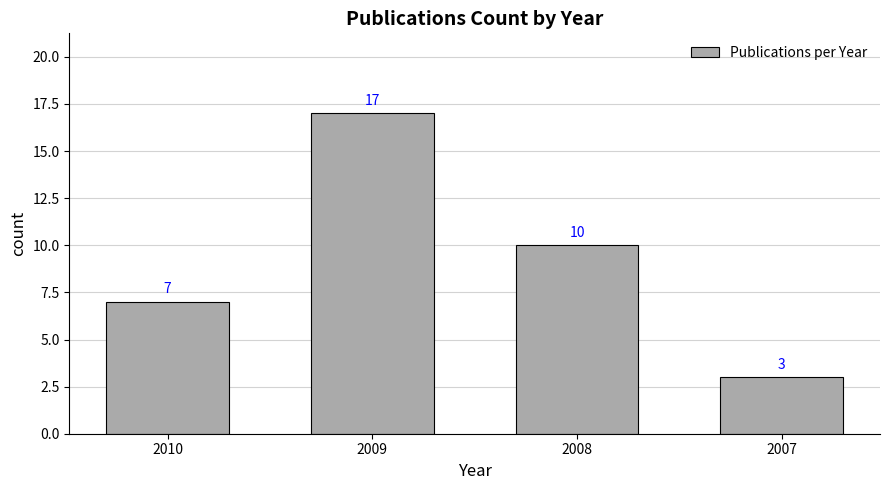

What is the change in value from 2010 to 2007?

-4